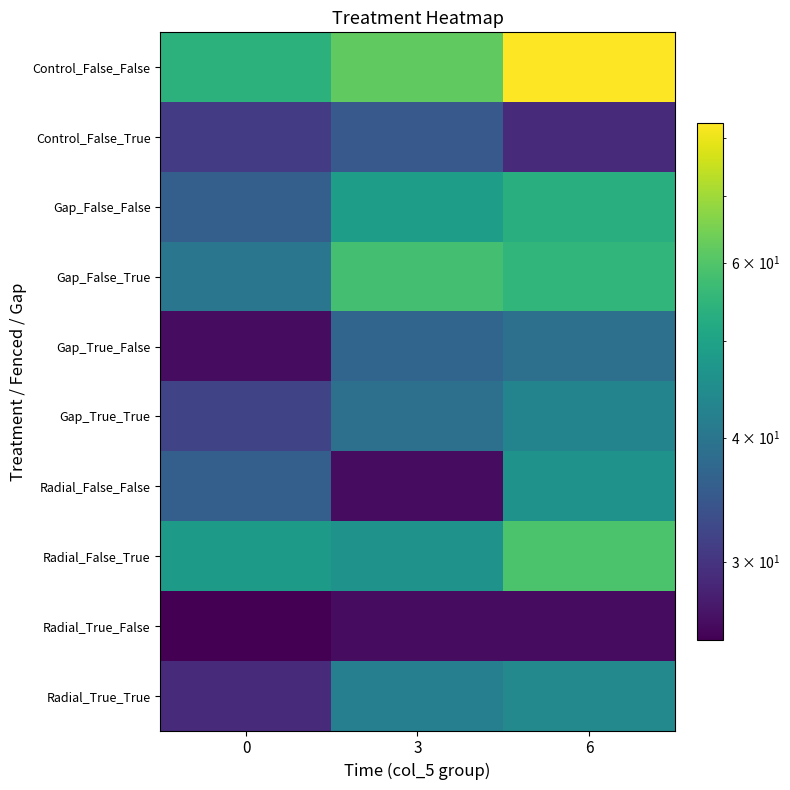

Between 3 and 0, which is larger?

3